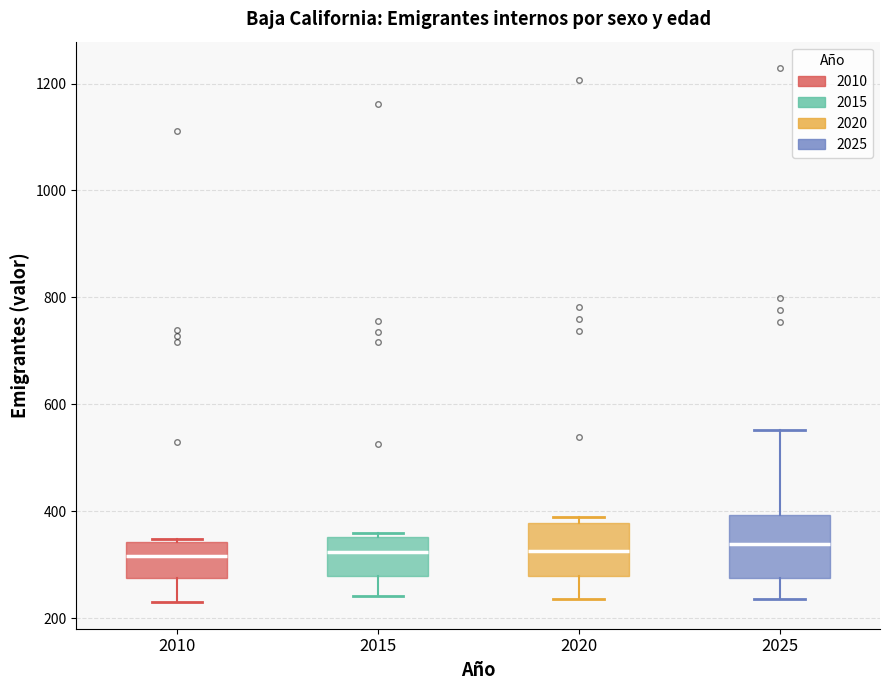

Reading left to right, read every box against the y-axis: the position of its median line, the range the box covers, and the ends of its whiskers. The values are not printed on the chart, so give them approximately, as read against the axis.

2010: median 320, box 280 to 340, whiskers 240 to 340
2015: median 320, box 280 to 360, whiskers 240 to 360 (just above the box's upper edge)
2020: median 320, box 280 to 380, whiskers 240 to 380 (just above the box's upper edge)
2025: median 340, box 280 to 400, whiskers 240 to 560